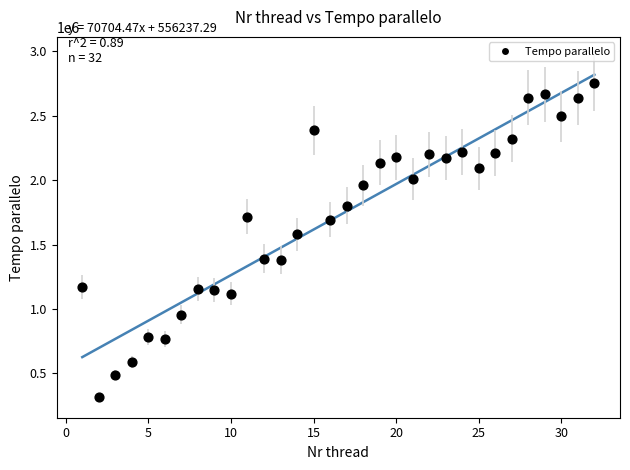

What Y value in the scatter plot is closest to 1536701?

1579846